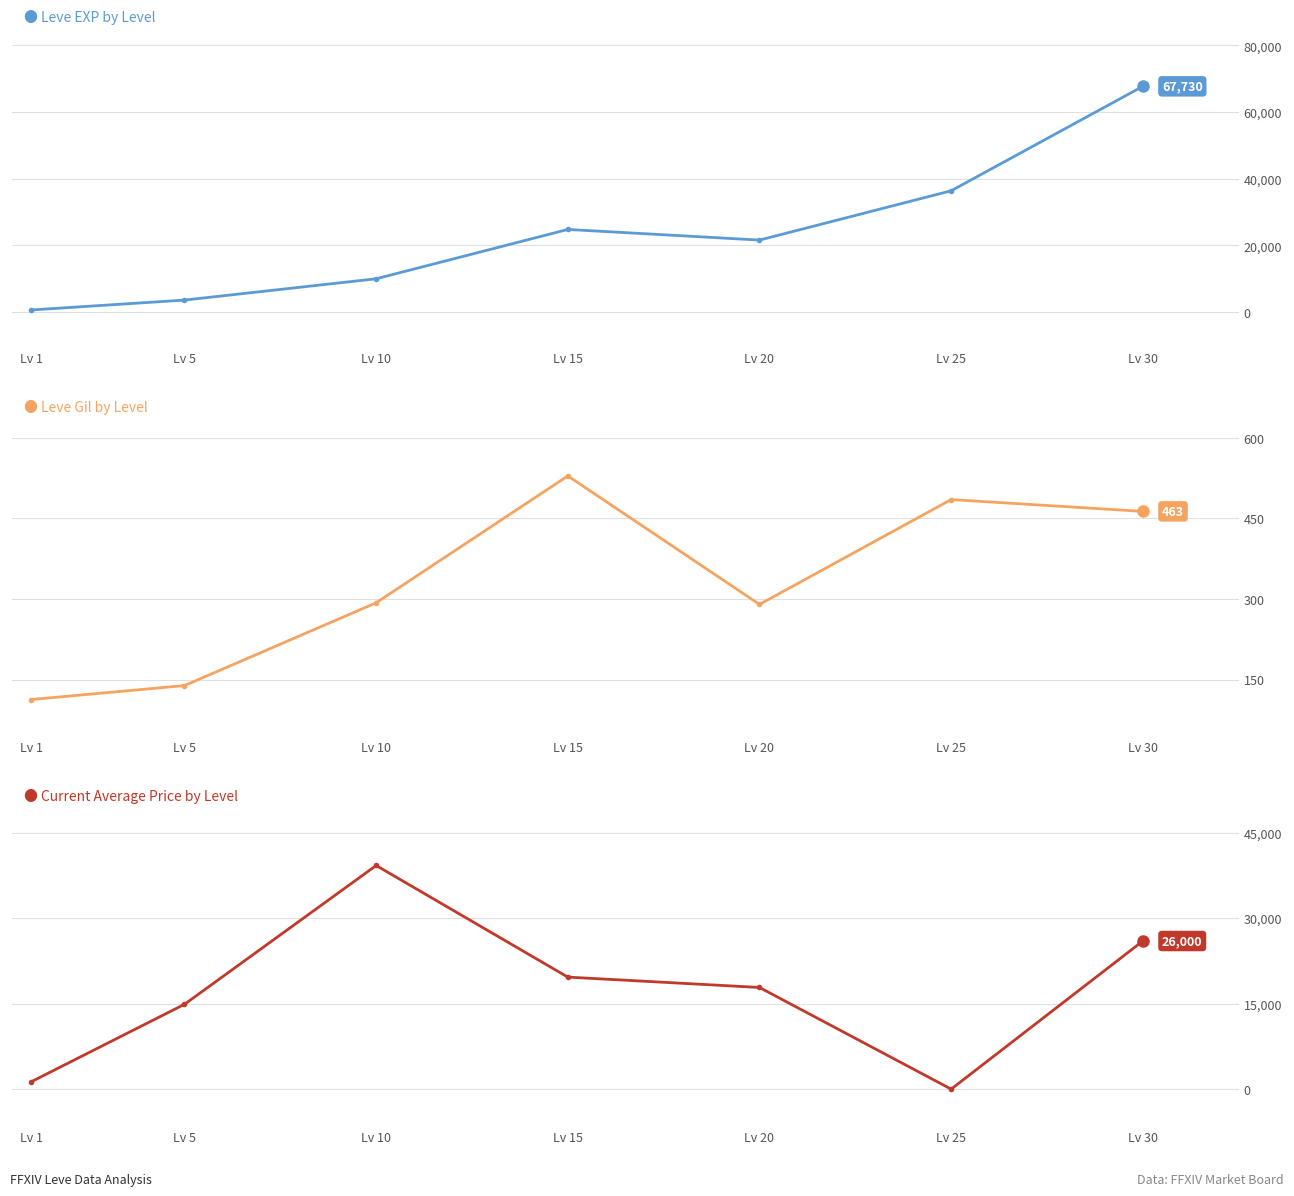

In currentAveragePrice, how many points are higher than both neighbors (excluding endpoints)?

1